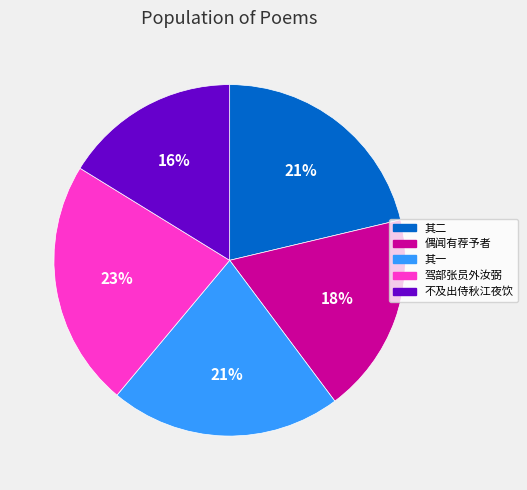

Is there any slice that represents more than half of the pie?

No